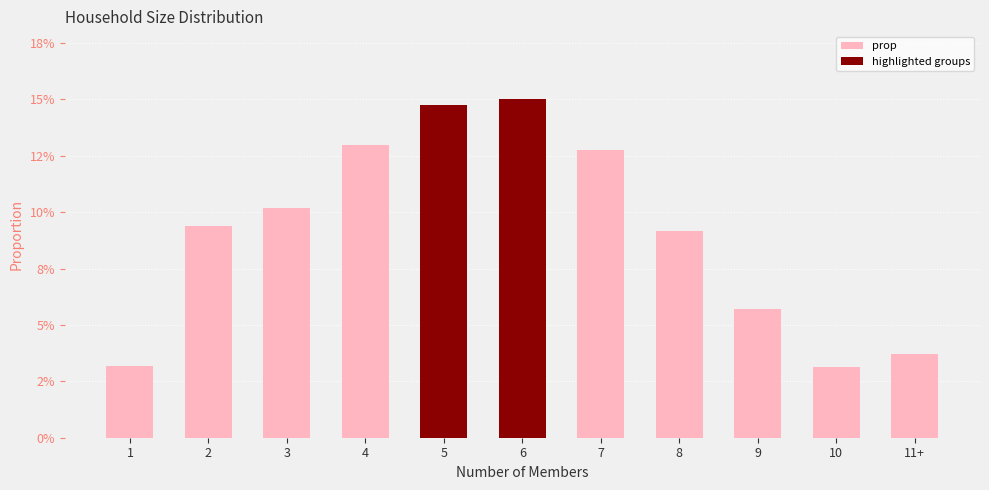

Does the chart contain any negative values?

No